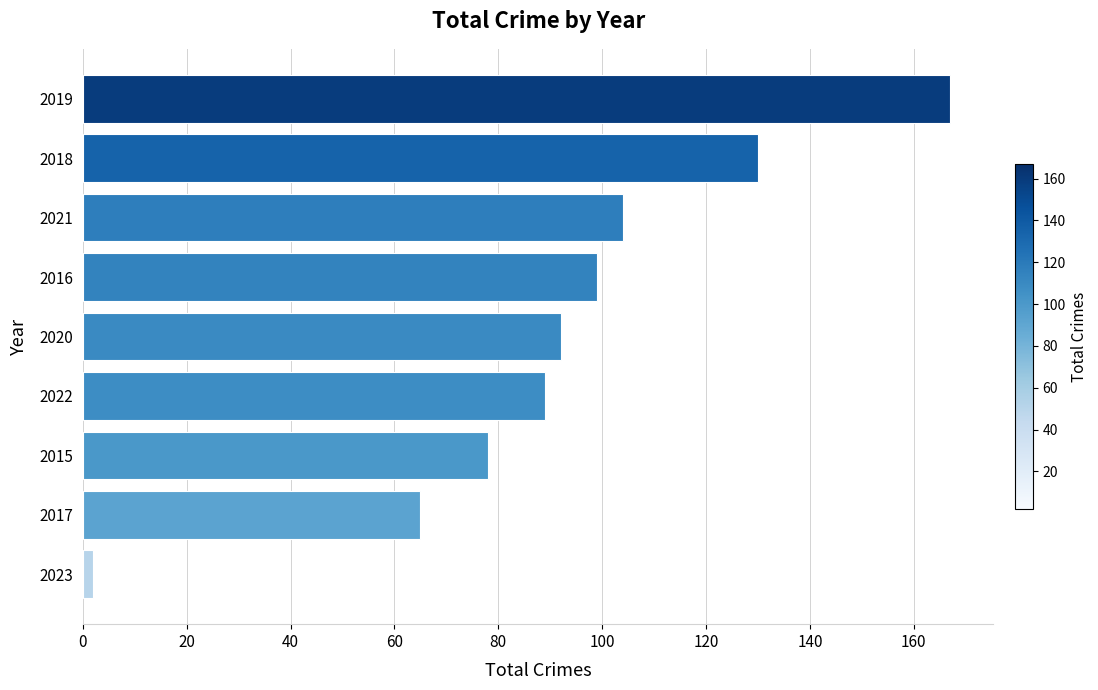

How many values are below 92?

4